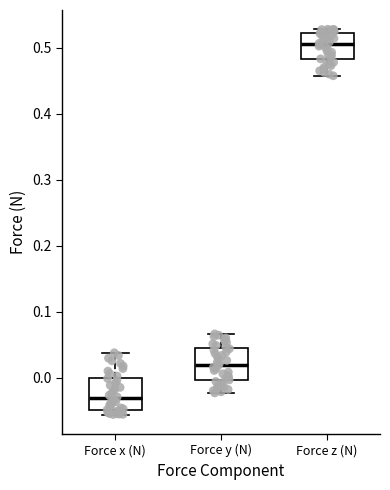

Reading left to right, transcribe this box plot: for each box, give where its median line is, the range the box spans, and where its two whiskers end, as read against the y-axis. The values are not printed on the chart, so give them approximately, as read against the axis.

Force x (N): median -0.03, box -0.05 to 0.00, whiskers -0.06 to 0.04
Force y (N): median 0.02, box 0.00 to 0.04, whiskers -0.02 to 0.07
Force z (N): median 0.51, box 0.48 to 0.52, whiskers 0.46 to 0.53